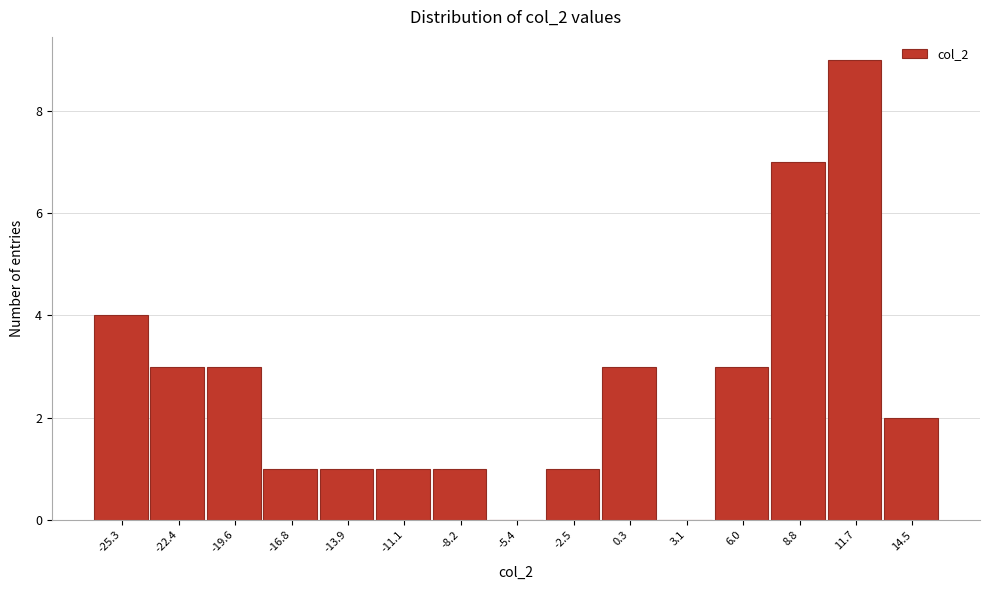

Reading right to left, what are all the values shown in this chart?

14.5=2	11.7=9	8.8=7	6.0=3	3.1=0	0.3=3	-2.5=1	-5.4=0	-8.2=1	-11.1=1	-13.9=1	-16.8=1	-19.6=3	-22.4=3	-25.3=4